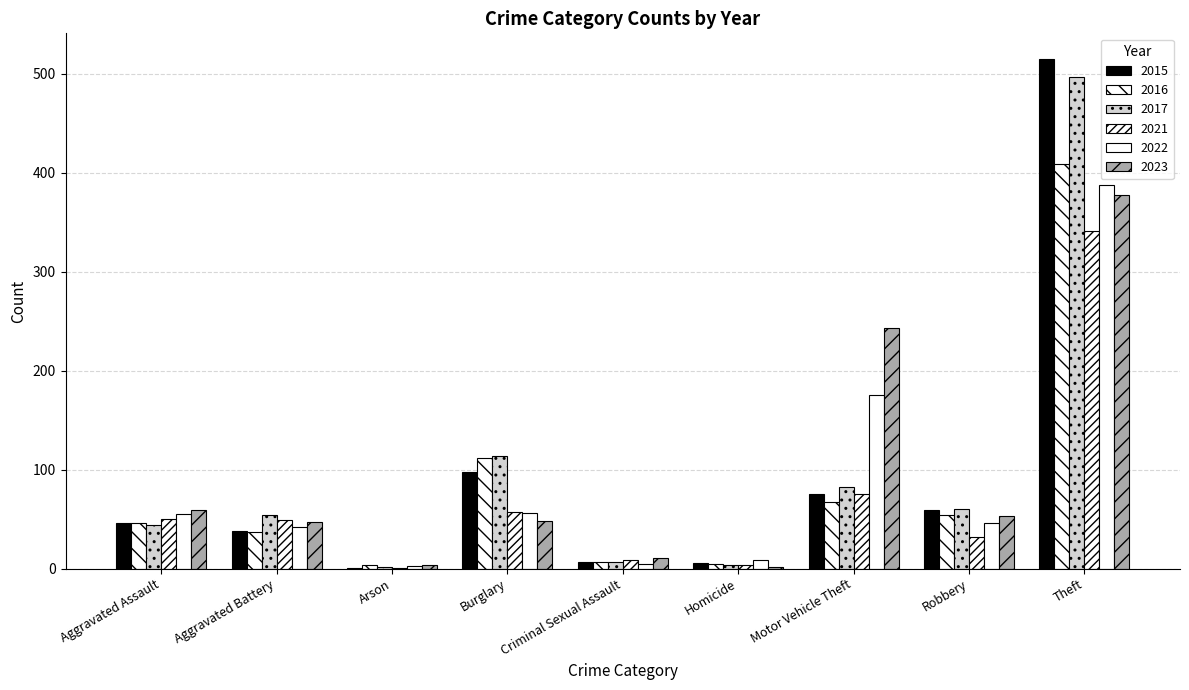

Is it true that 2023 equals 3 at Homicide?

False